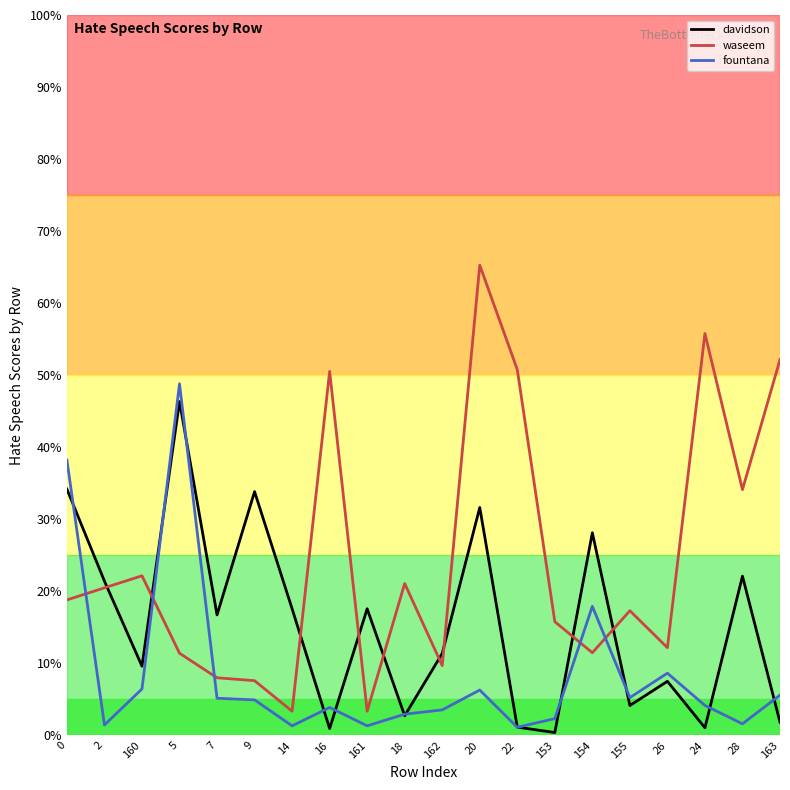

What are all the series names shown in the legend?

davidson, waseem, fountana